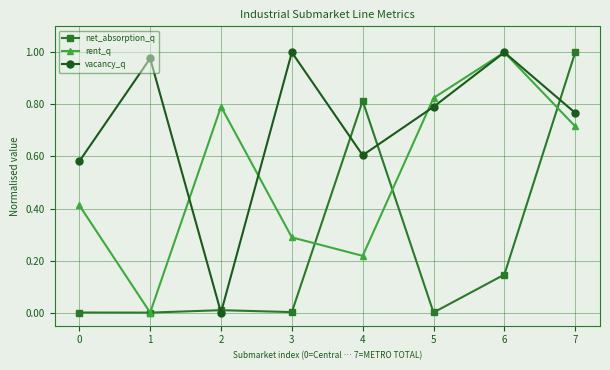

True or false: net_absorption_q and rent_q intersect in this chart.

True